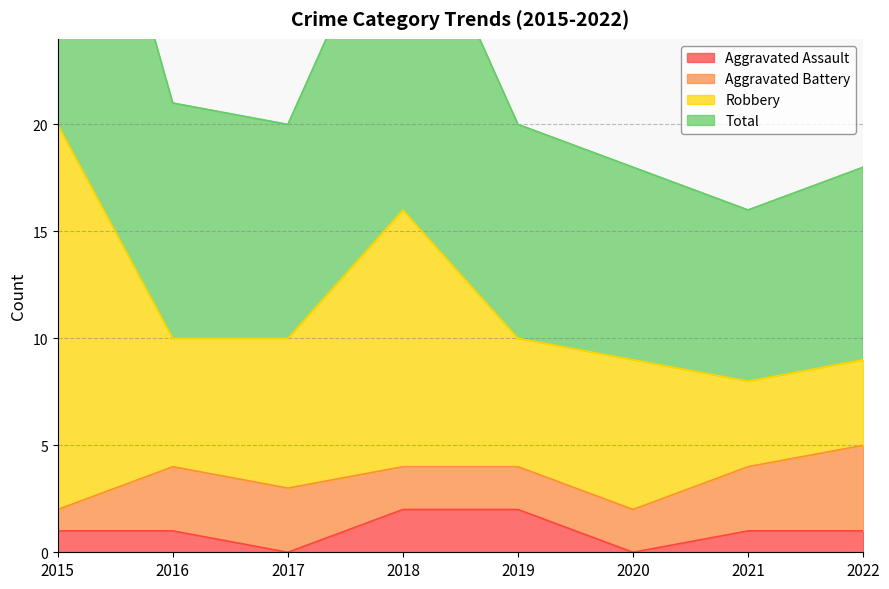

True or false: Total and Aggravated Assault intersect in this chart.

False